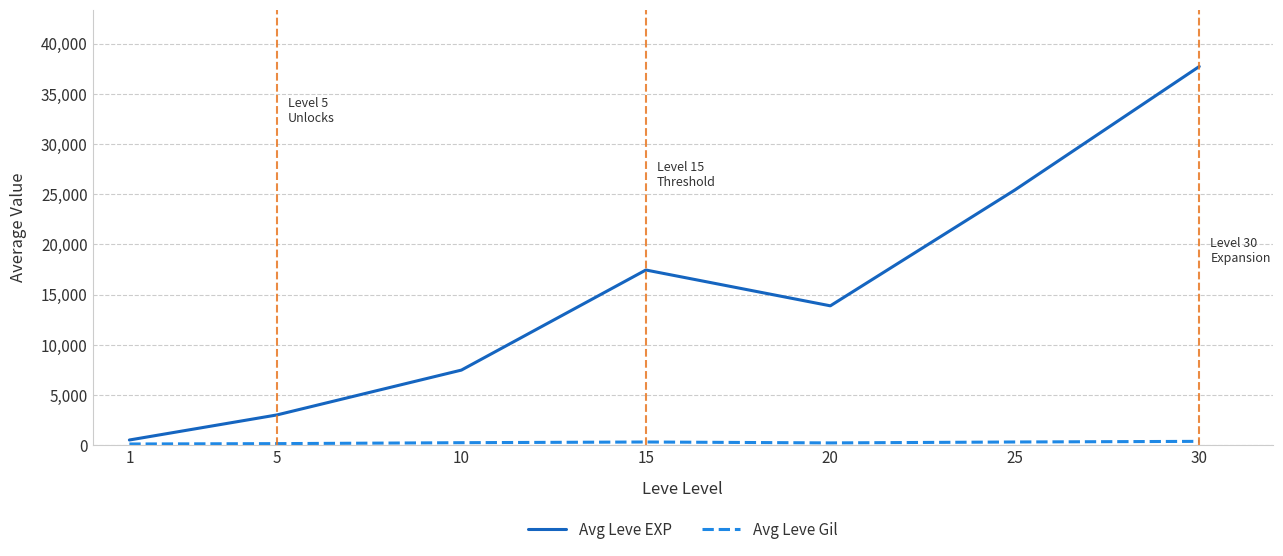

Which series has the largest range (max minus min)?

Avg Leve EXP